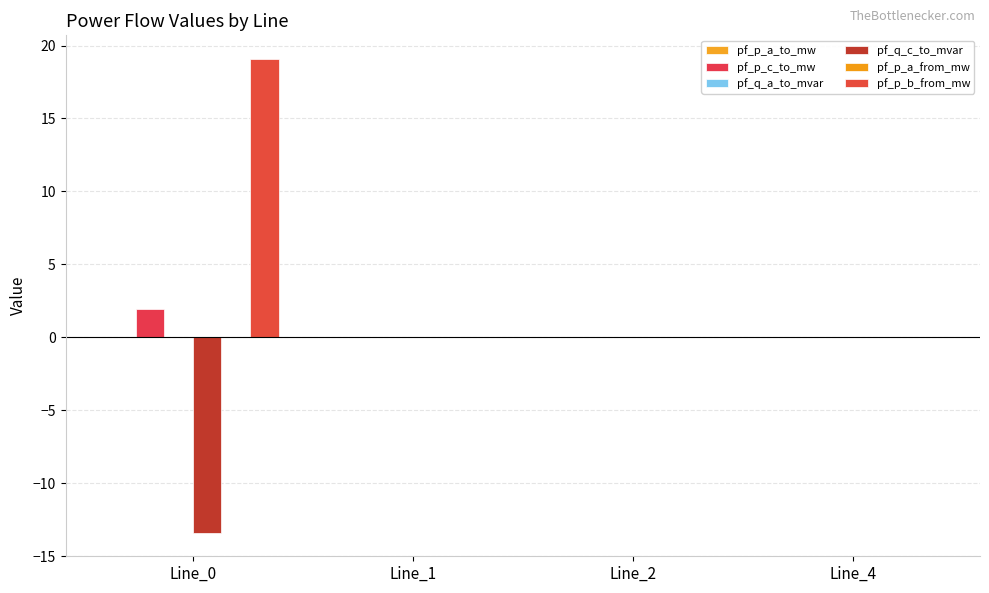

How many groups of bars are there?

4